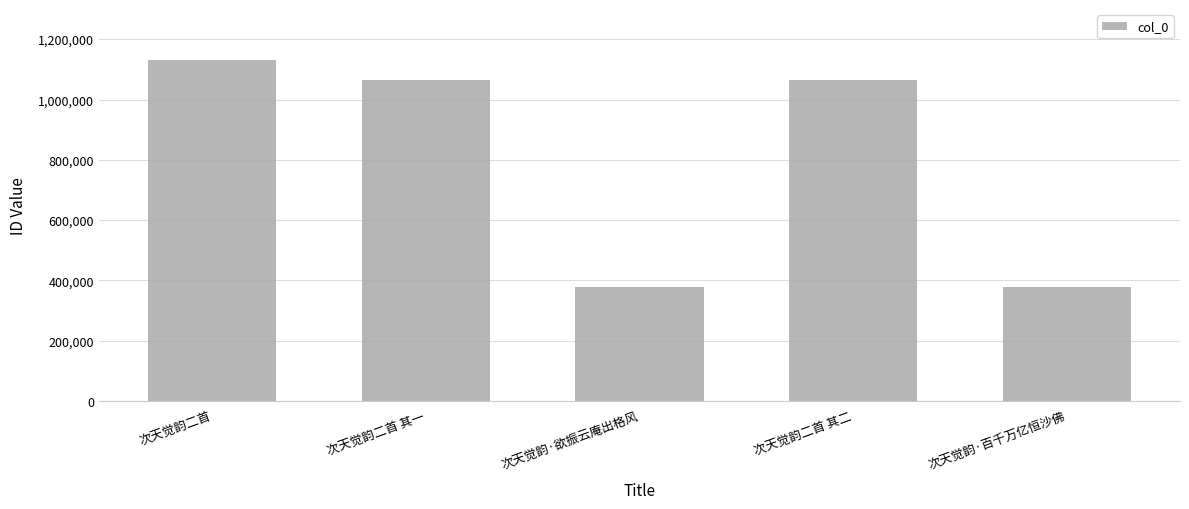

What is the average value?

803377